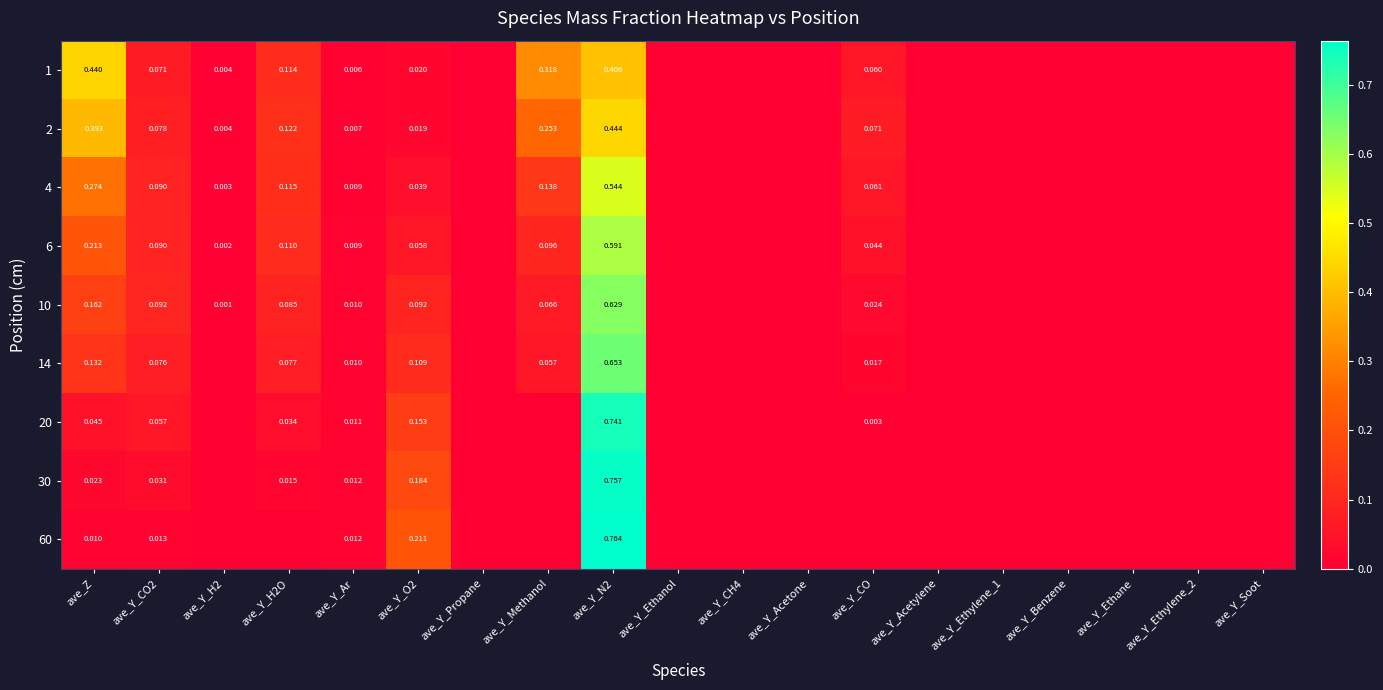

Is the value of 6 at ave_Y_Ar greater than the value of 1 at ave_Y_H2?

Yes